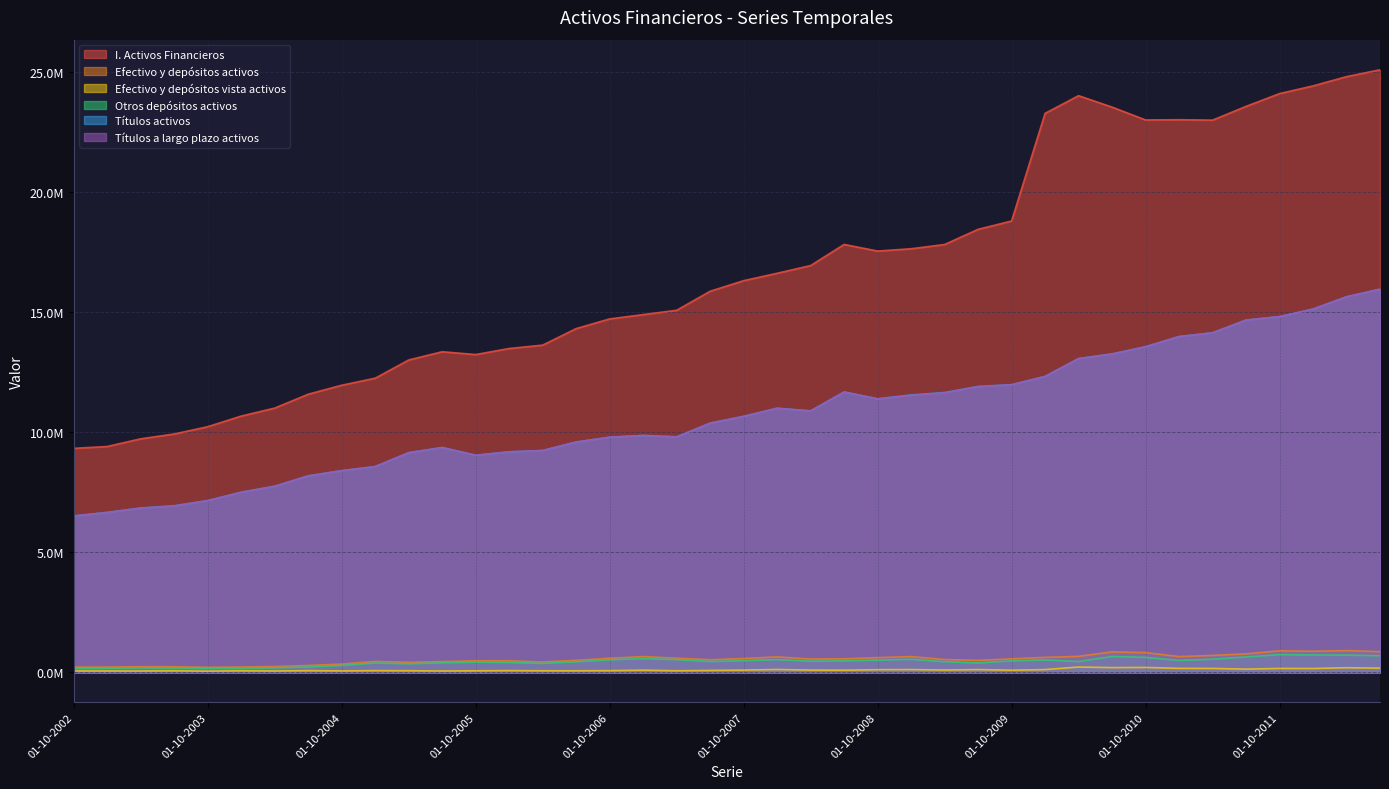

What are all the series names shown in the legend?

I. Activos Financieros, Efectivo y depósitos activos, Efectivo y depósitos vista activos, Otros depósitos activos, Títulos activos, Títulos a largo plazo activos